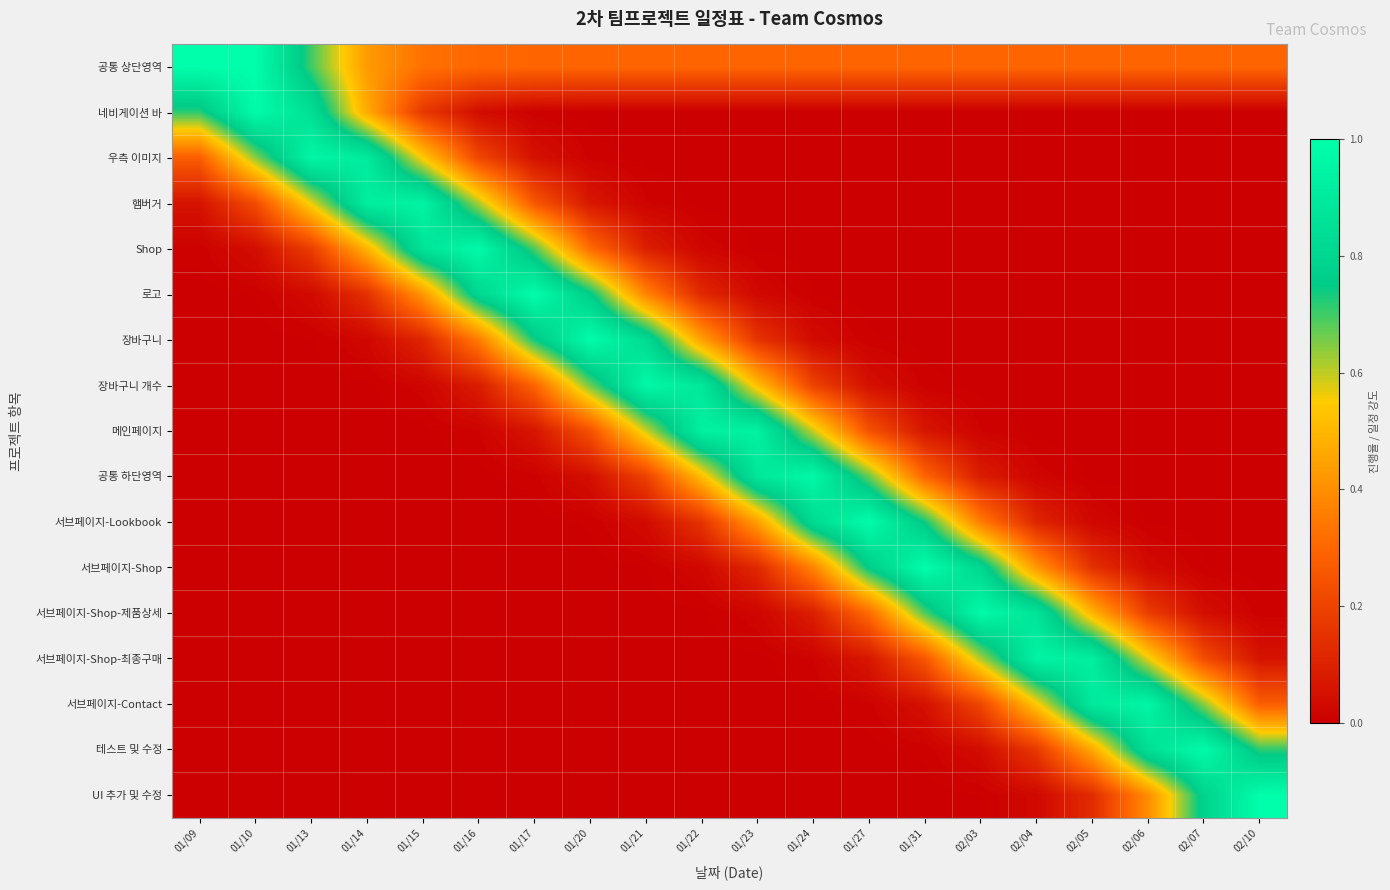

What is the spread (max minus min) of values at 01/23?

0.9